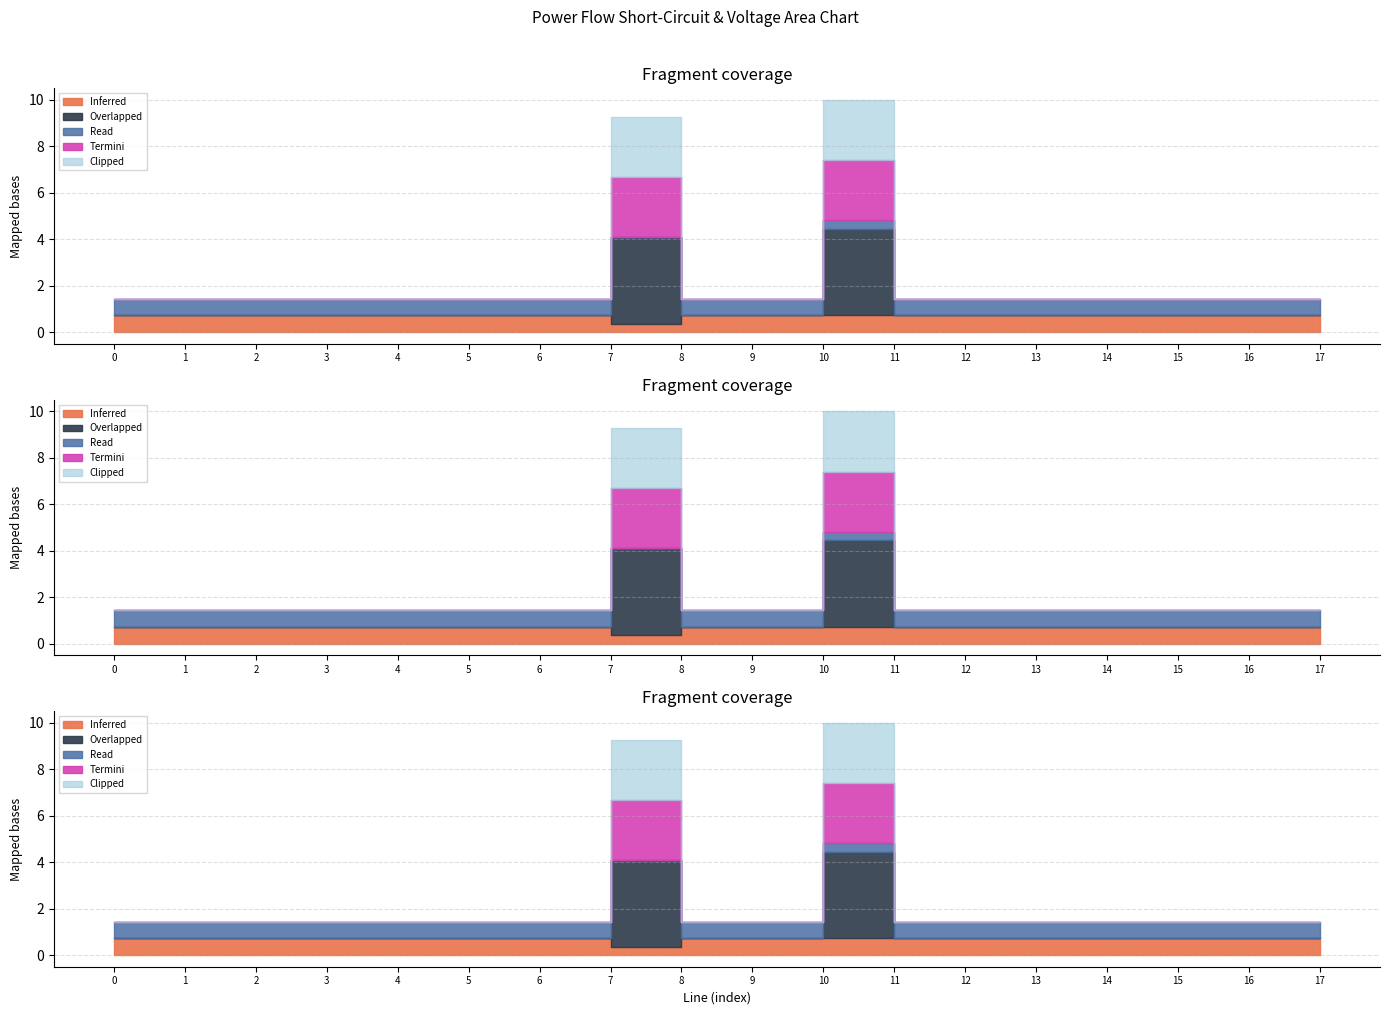

The pf_ikss_from_ka series shows 6.2 at Line16_4_18. True or false?

False